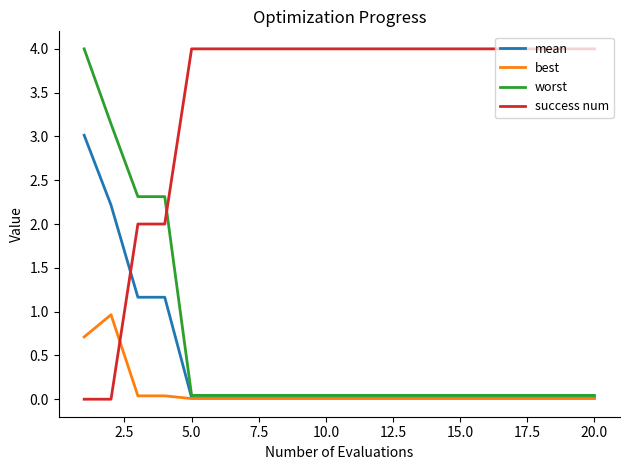

What is the difference between the maximum and minimum values in the worst series?

4.0